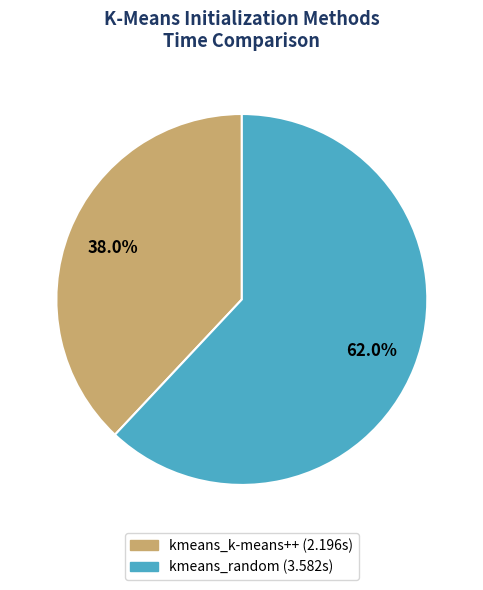

Does any single category account for the majority?

Yes